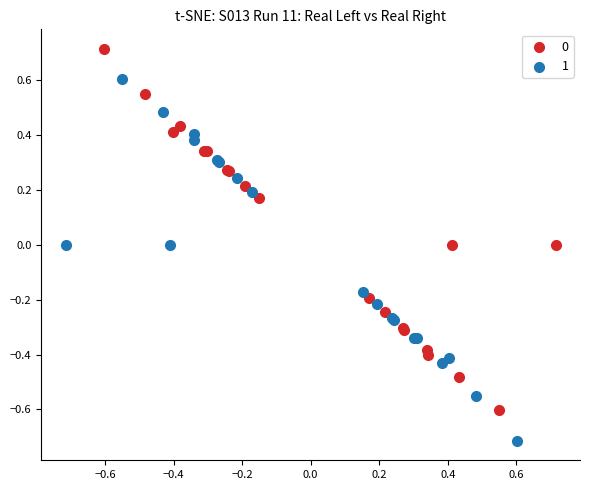

Which series contains the lowest Y value?

1